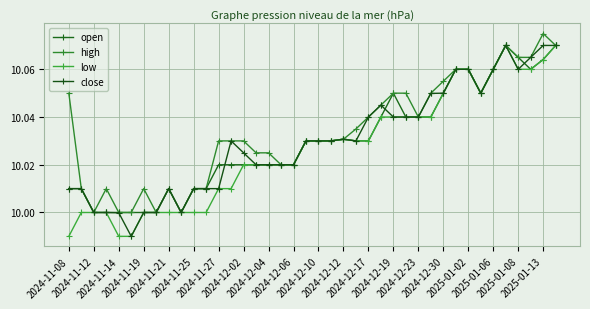

Which series has the largest range (max minus min)?

low